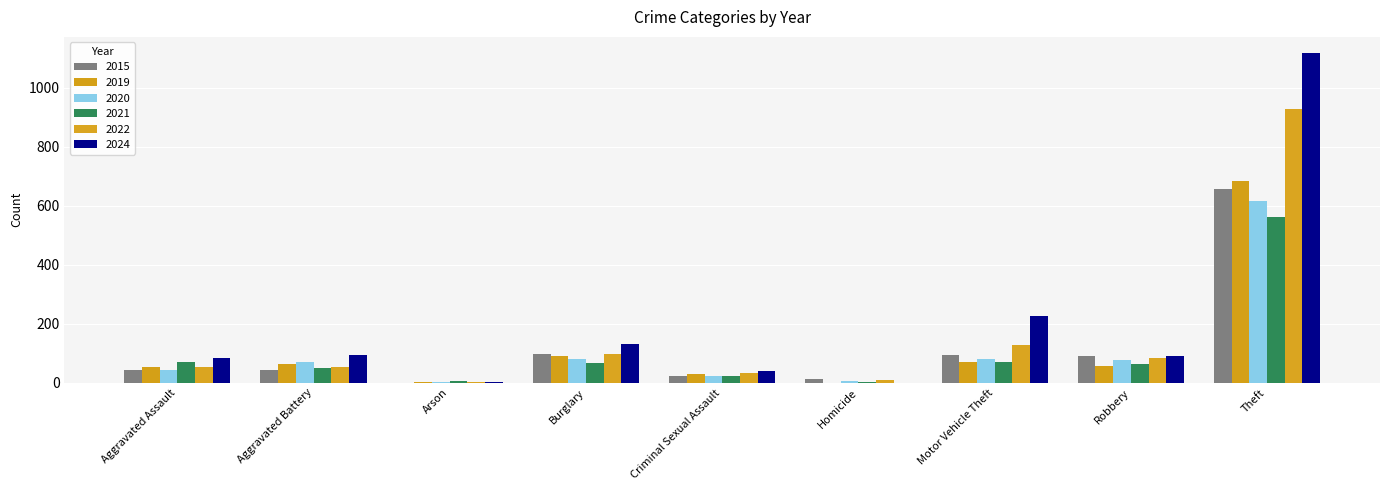

Where is 2020 nearest to the value 308?

Burglary